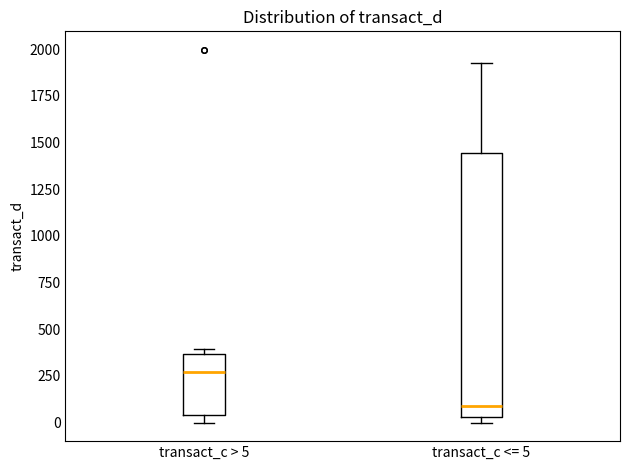

Where is the lower edge of the box for transact_c > 5 on the y-axis? The values are not printed on the chart, so give them approximately, as read against the axis.

50